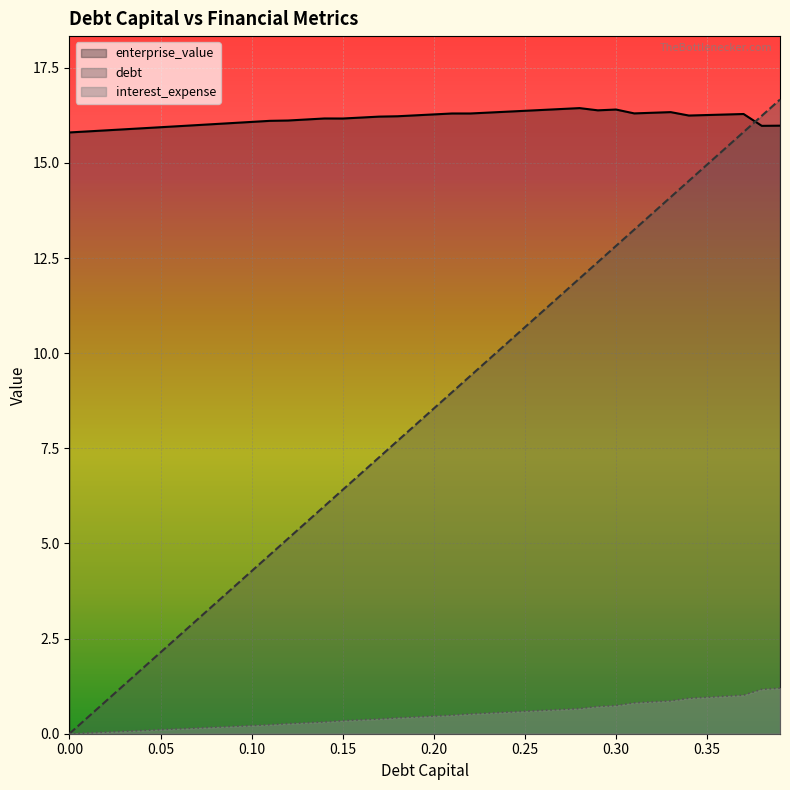

At how many categories does at least one series exceed 12?

40